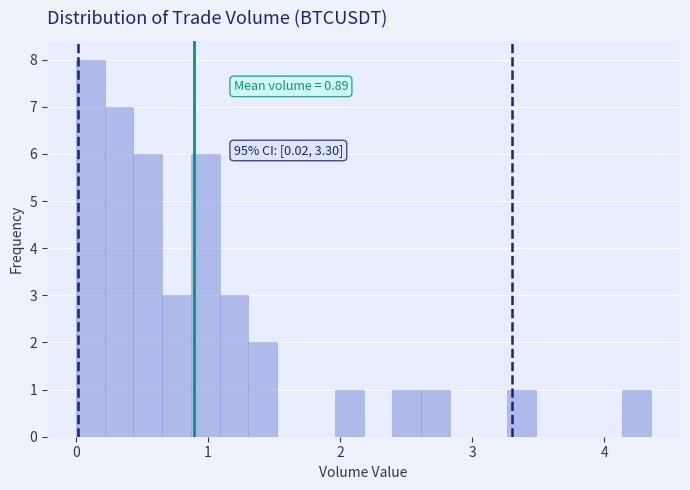

Read against the x-axis, roughly where is the centre of the tallest bar?

0.1